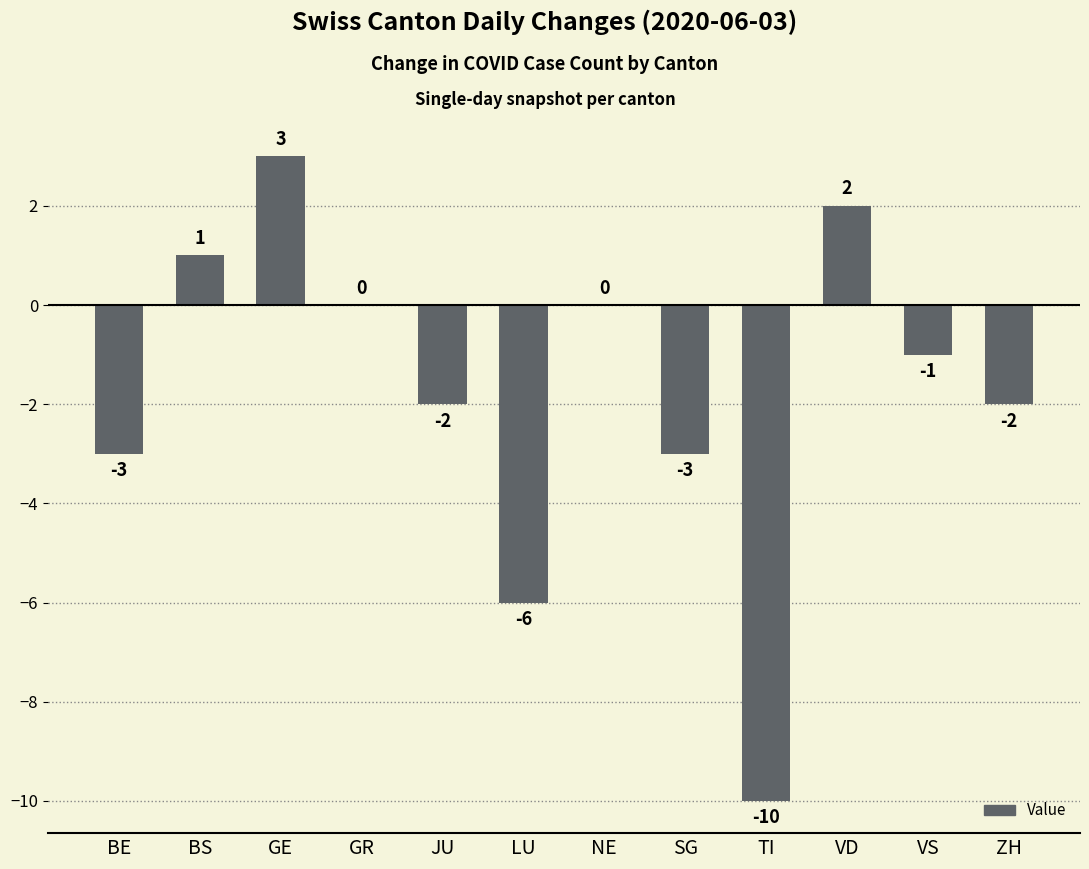

The chart shows a value of 2 at VD. True or false?

True